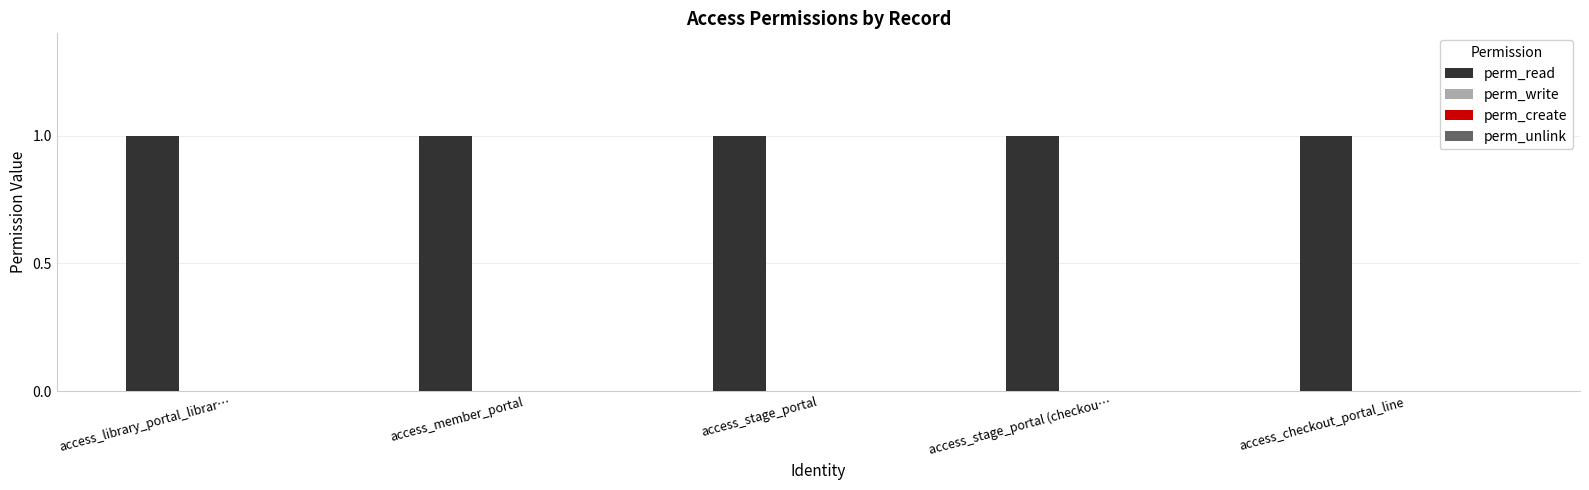

What is the spread (max minus min) of values at access_member_portal?

1